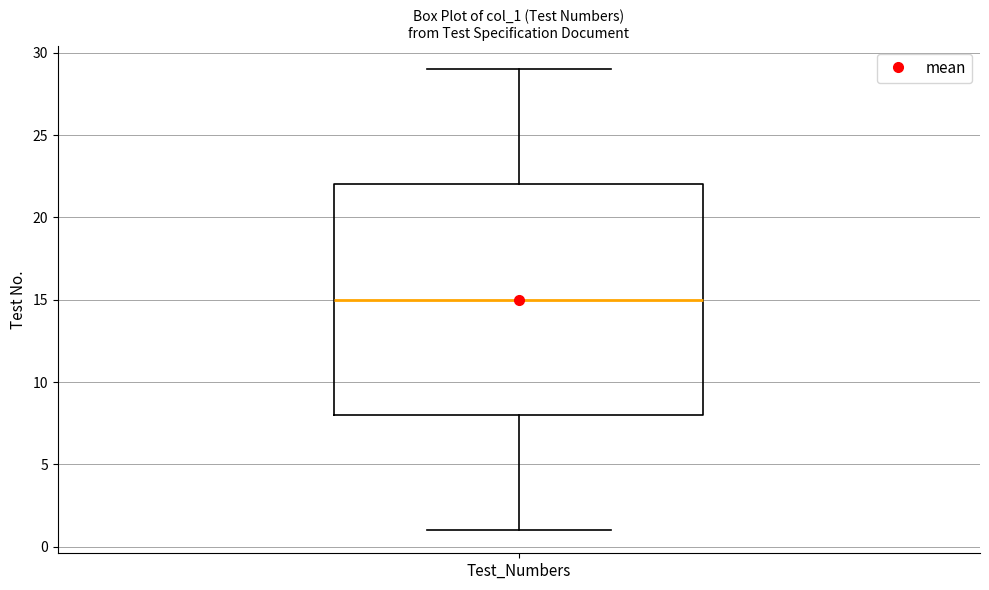

Where does the lower whisker of the box for Test_Numbers end on the y-axis? The values are not printed on the chart, so give them approximately, as read against the axis.

1